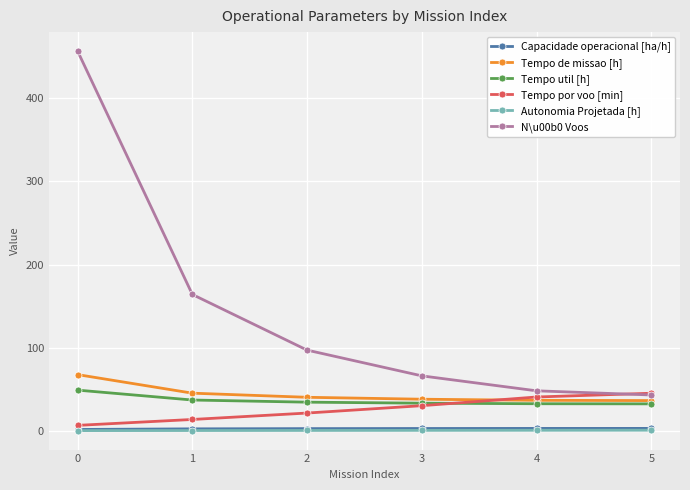

True or false: Capacidade operacional [ha/h] and N\u00b0 Voos cross at least once.

False